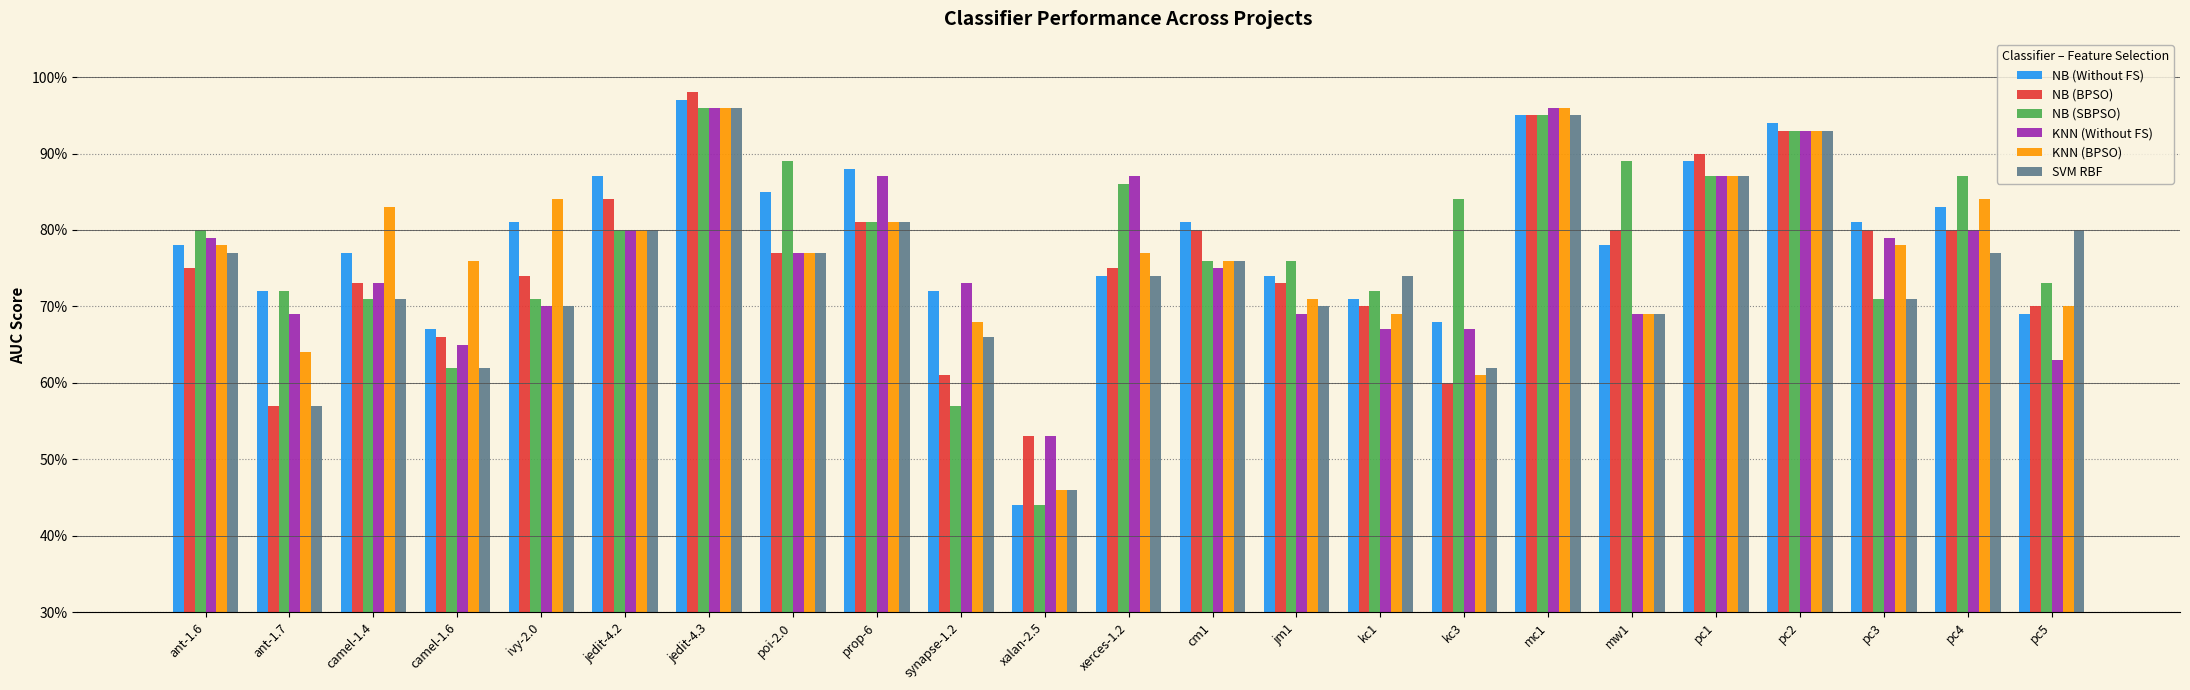

What position from the left is kc1?

15